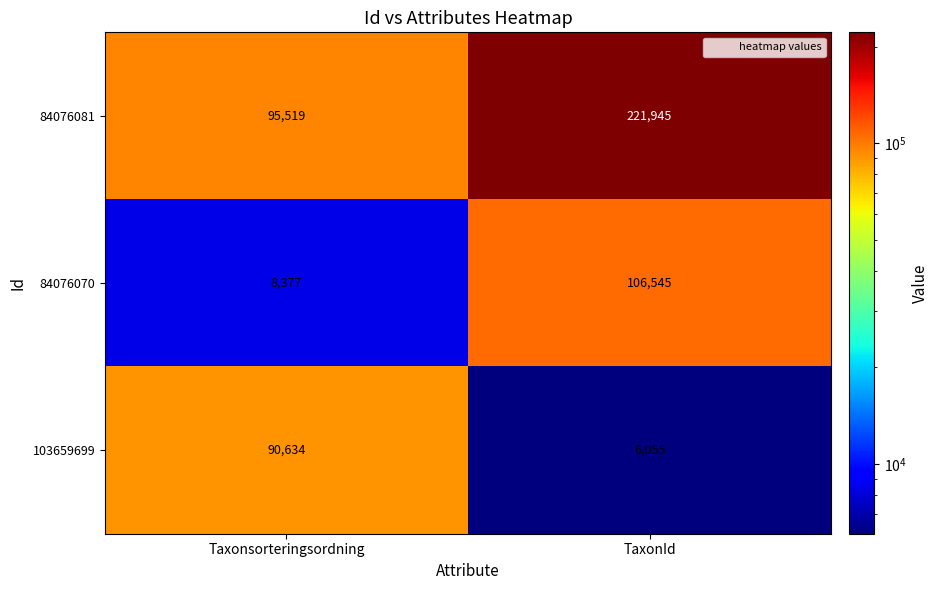

Where is 84076081 nearest to the value 158732?

Taxonsorteringsordning